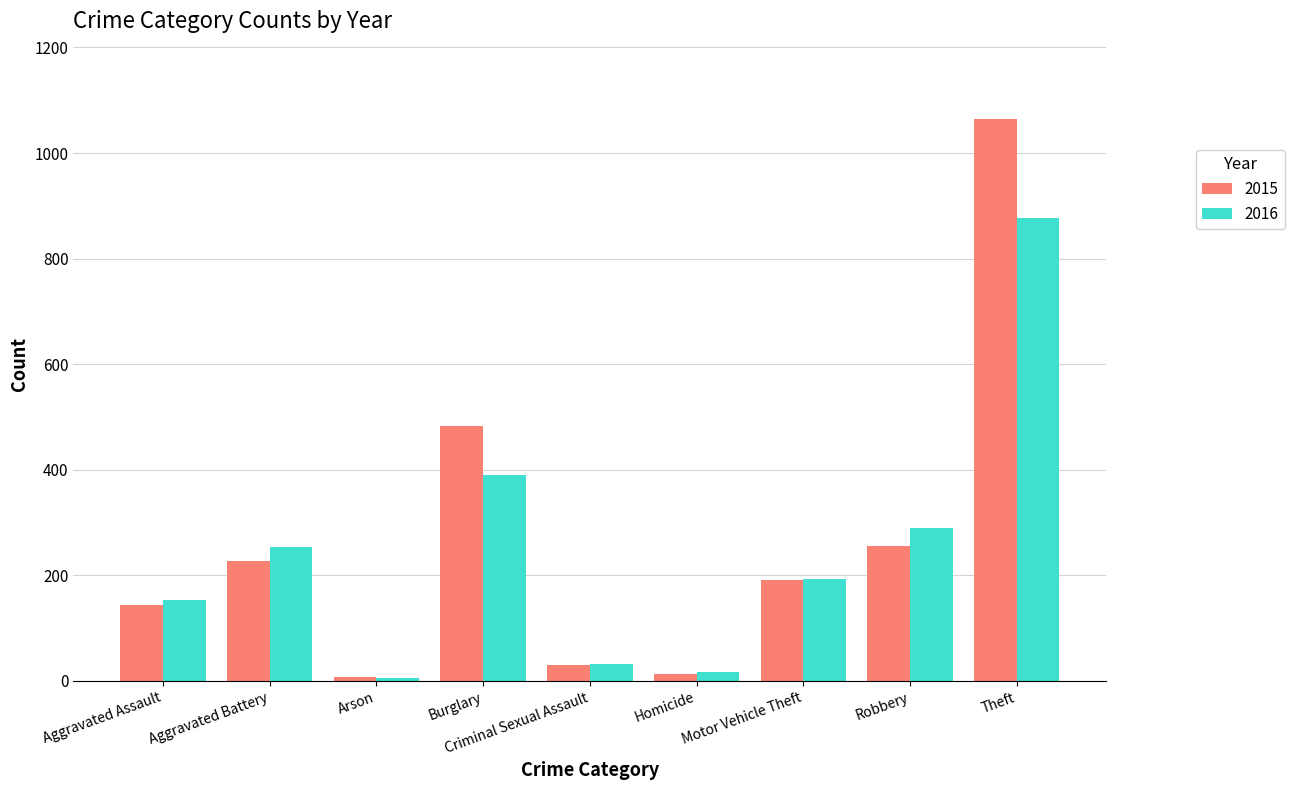

List the series in order of their overall mean, lowest first.

2016, 2015